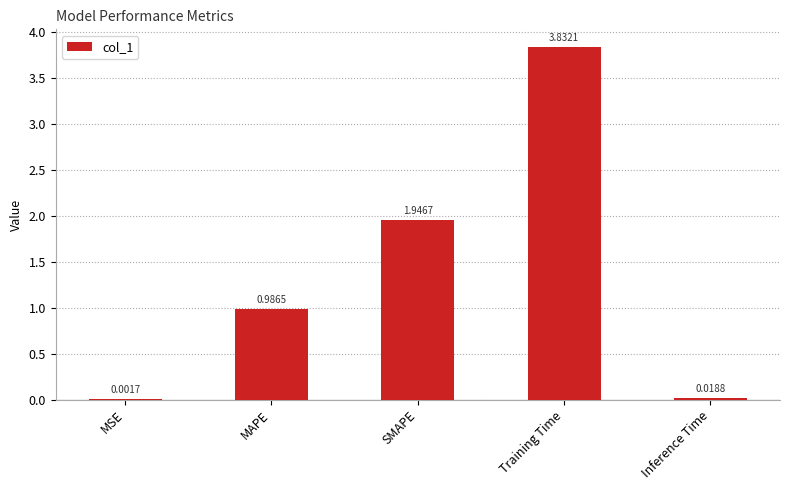

At which category does the chart reach its peak across all series?

Training Time